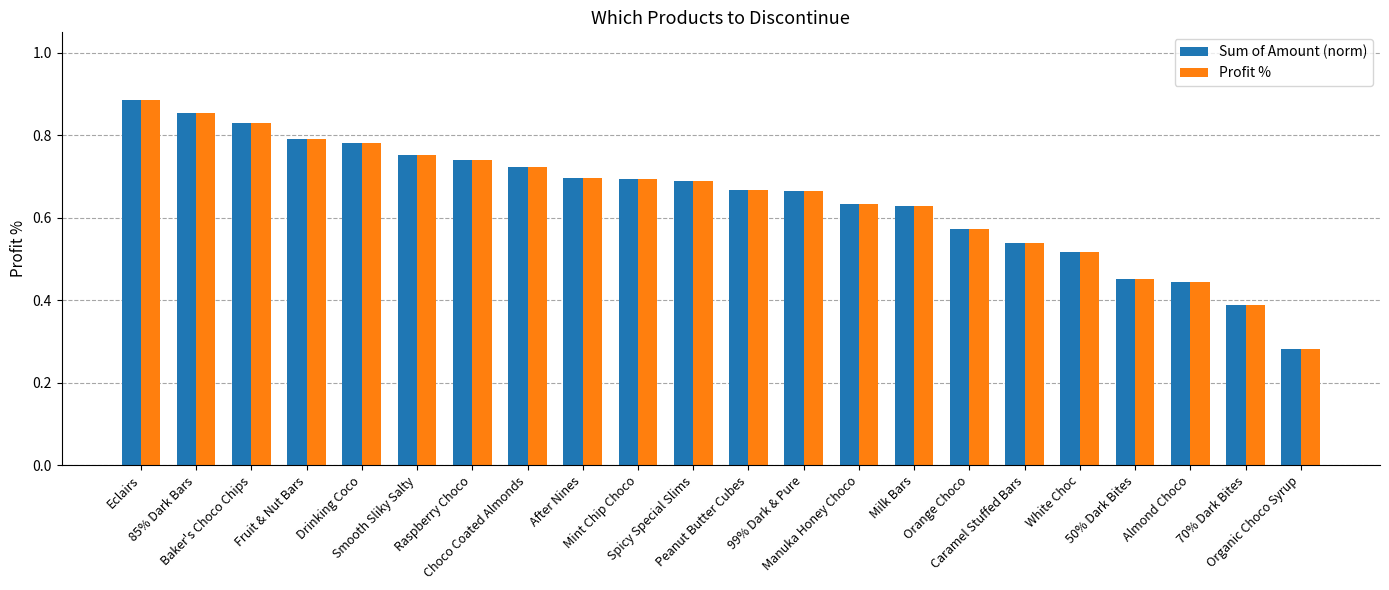

Are the bars grouped side by side (vs. stacked)?

Yes